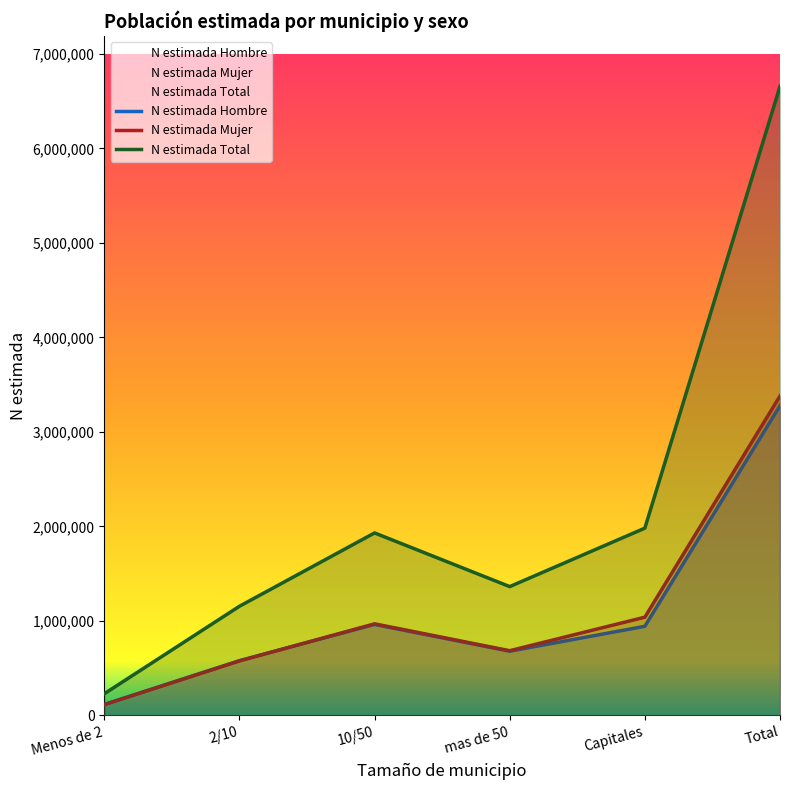

What is the sum of the N estimada Mujer values at mas de 50 and Menos de 2?

796596